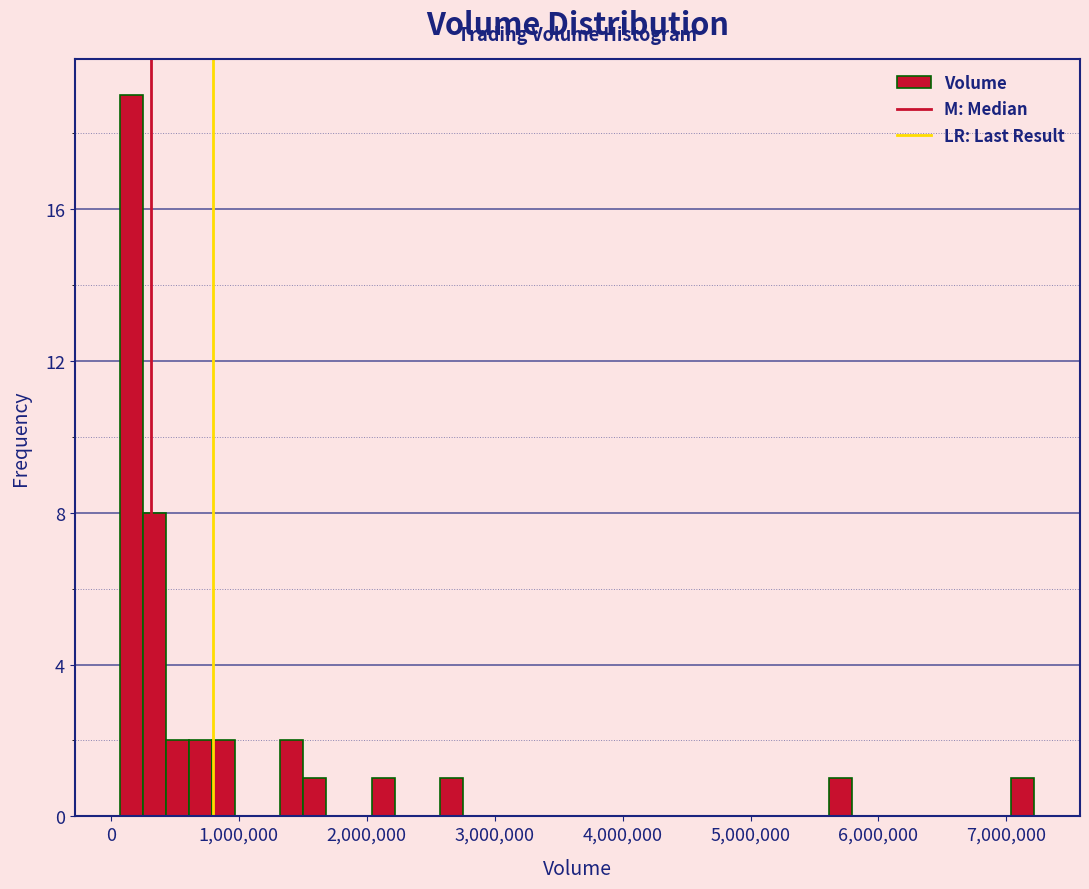

Read against the x-axis, roughly where is the centre of the tallest bar?

200000